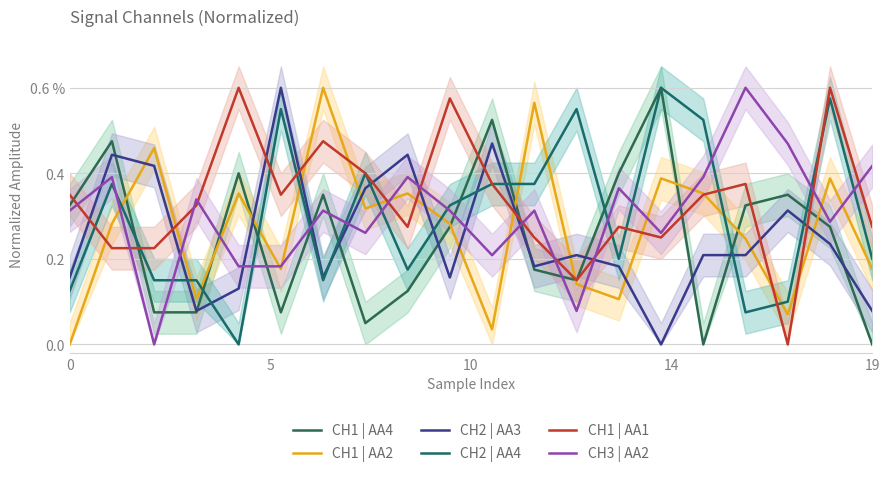

What is the difference between the CH2 | AA3 values at 19 and 5?

0.5